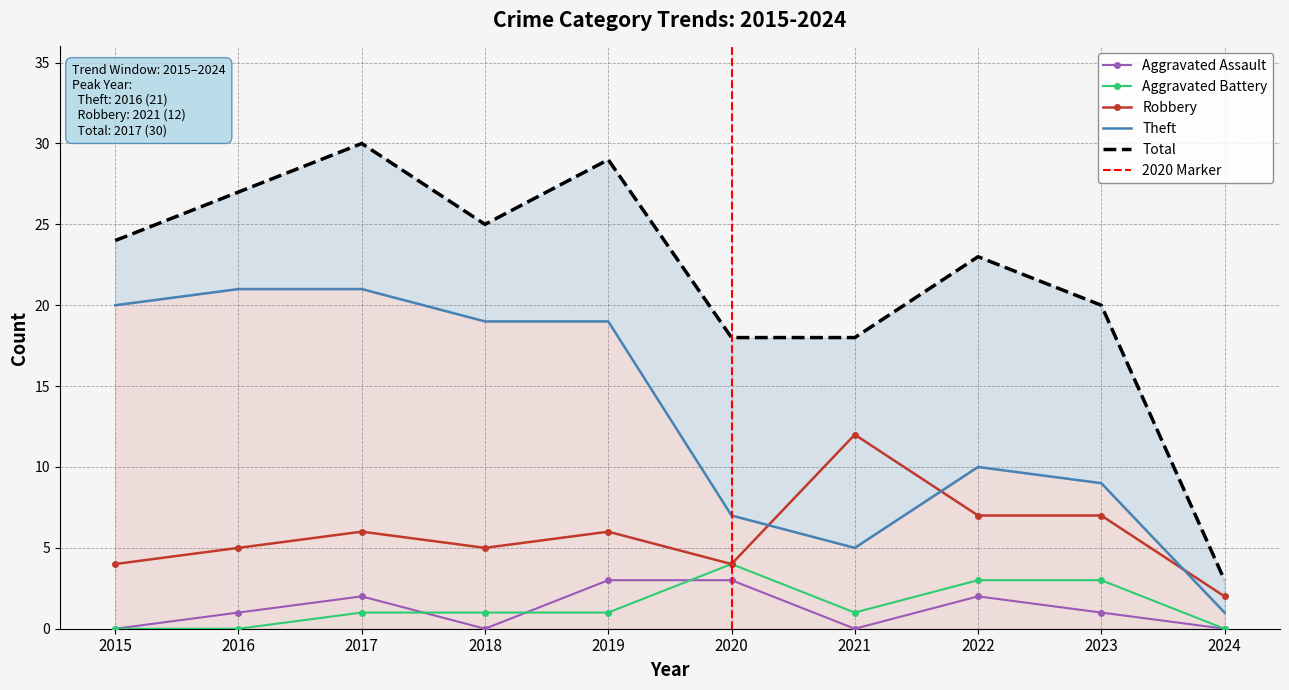

True or false: Total and Theft cross at least once.

False